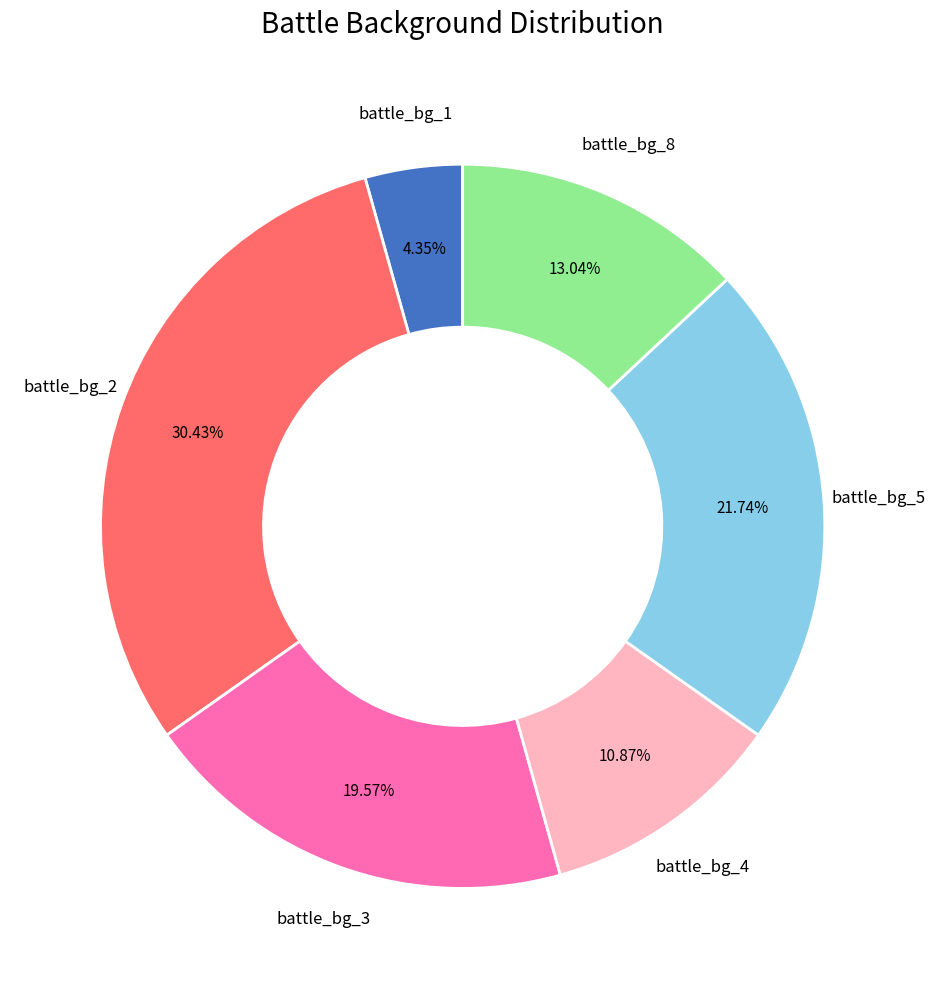

To the nearest percent, what is the difference between the battle_bg_1 and battle_bg_3 slice percentages?

15%